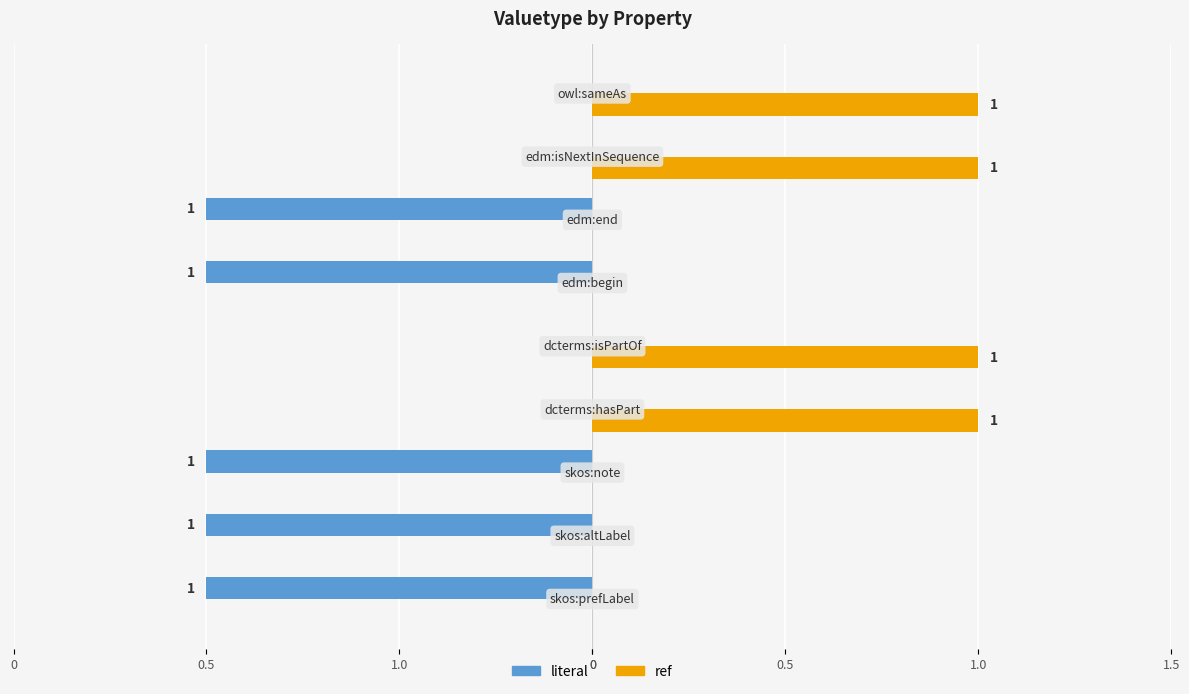

Which series has the largest range (max minus min)?

literal